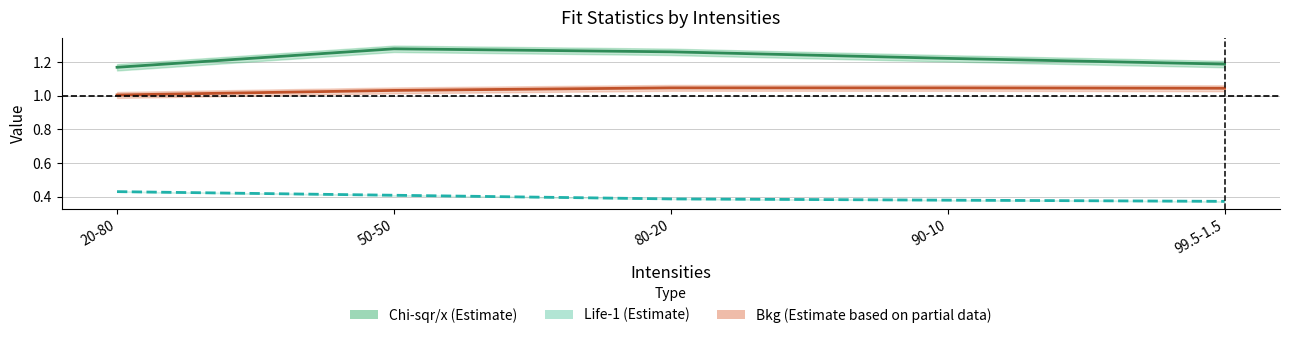

What is the value of the Chi-sqr/x point at the 2nd from the left?

1.3